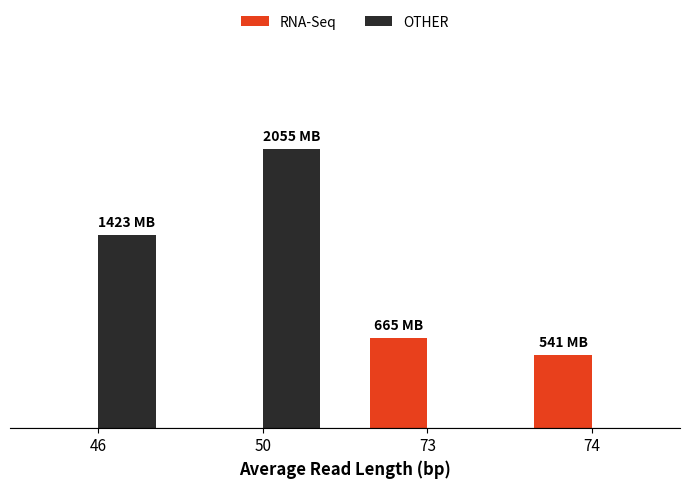

Which series has the largest total across all categories?

OTHER